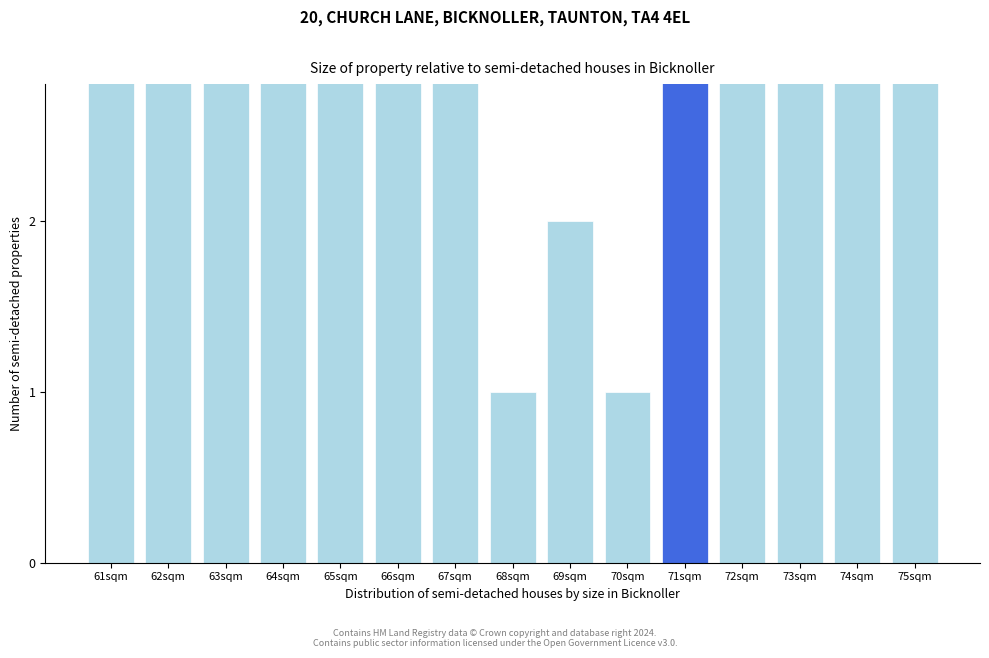

The value at 75sqm is 5. True or false?

False